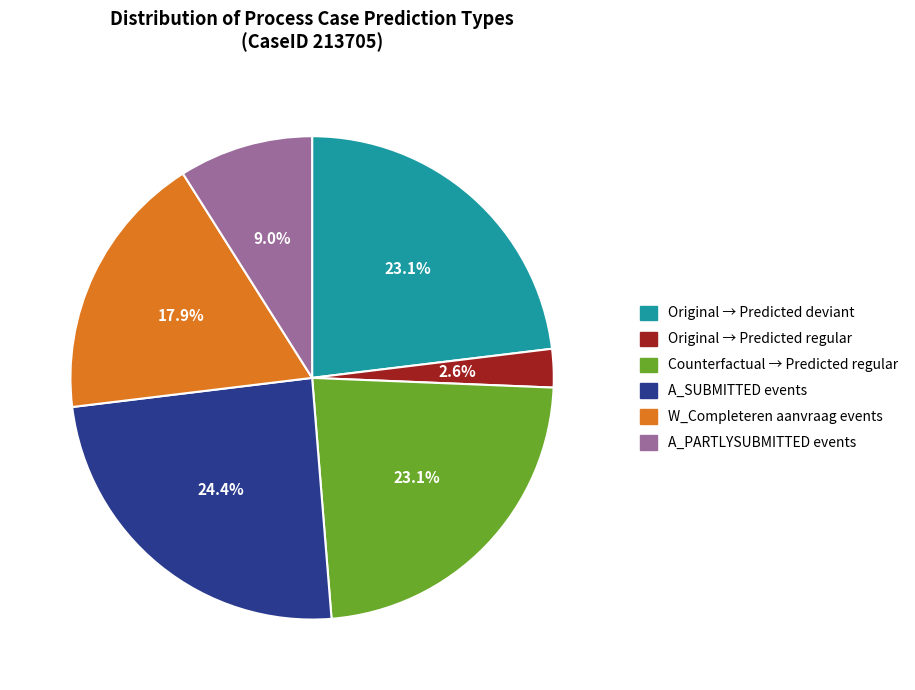

Is there any slice that represents more than half of the pie?

No